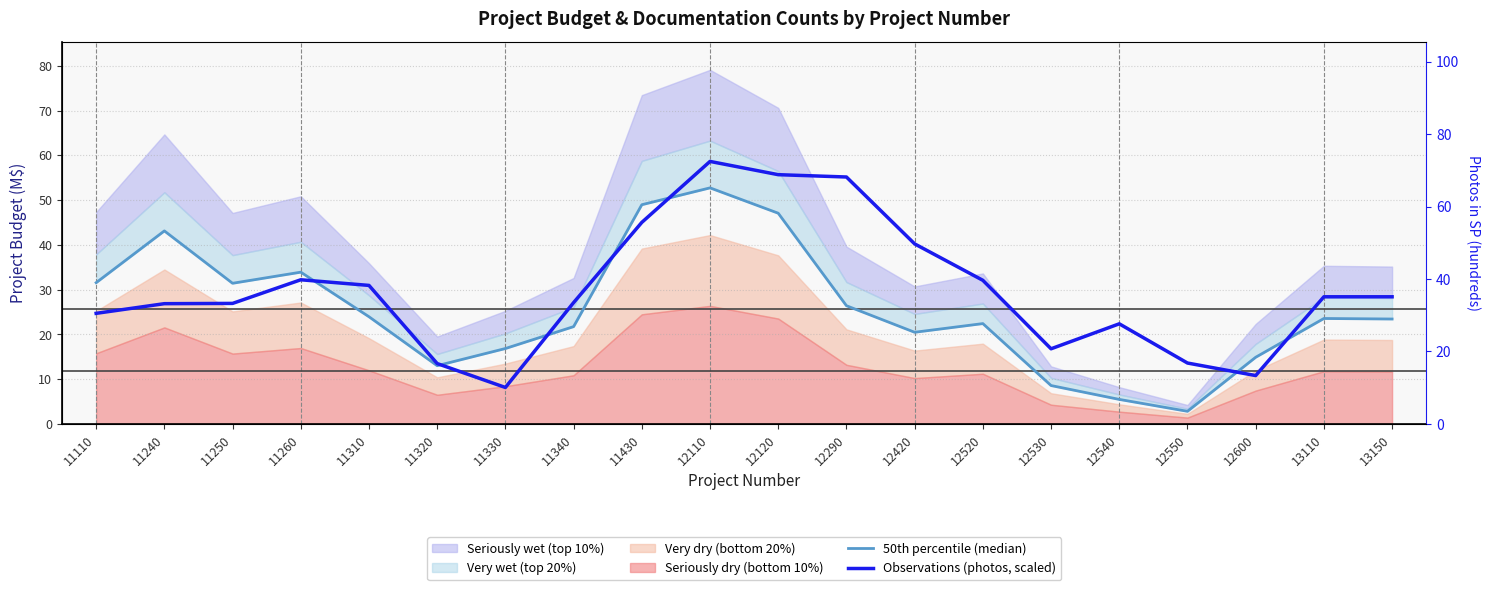

Is it true that 50th percentile (median) equals 11.9 at 12420?

False